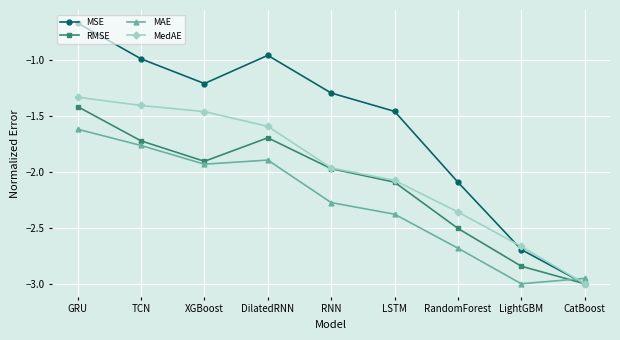

The value of MedAE at RandomForest is -2.4. True or false?

True